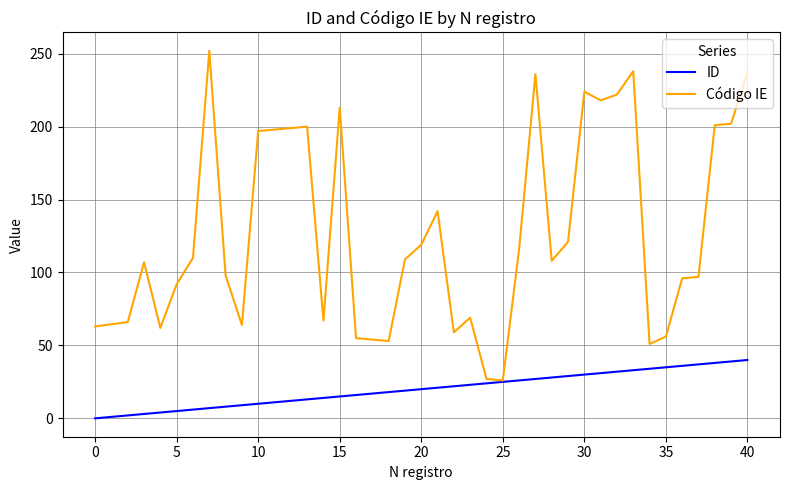

Which series has the widest spread of values?

Código IE